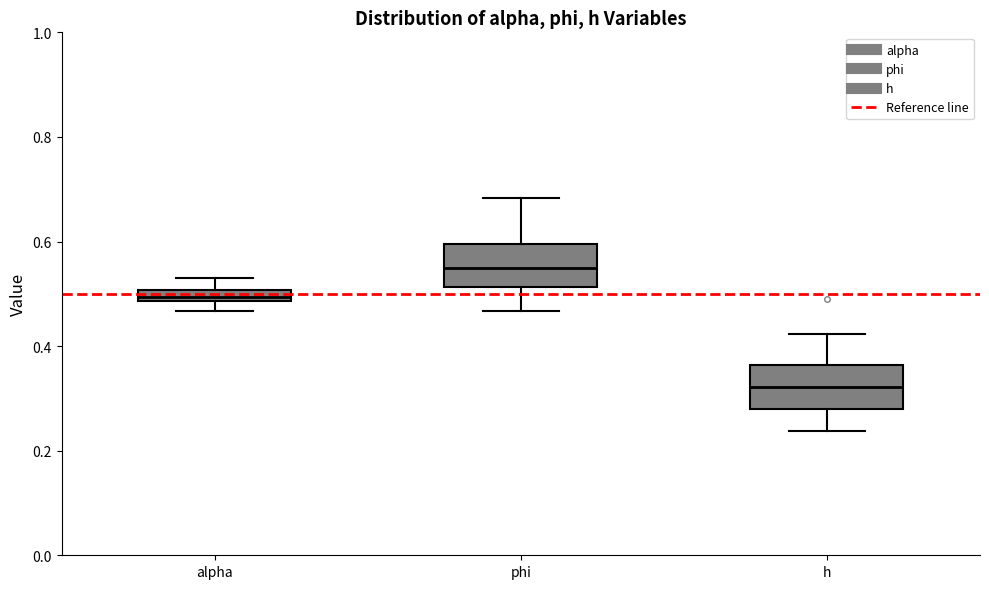

Where does the upper whisker of the box for alpha end on the y-axis? The values are not printed on the chart, so give them approximately, as read against the axis.

0.52